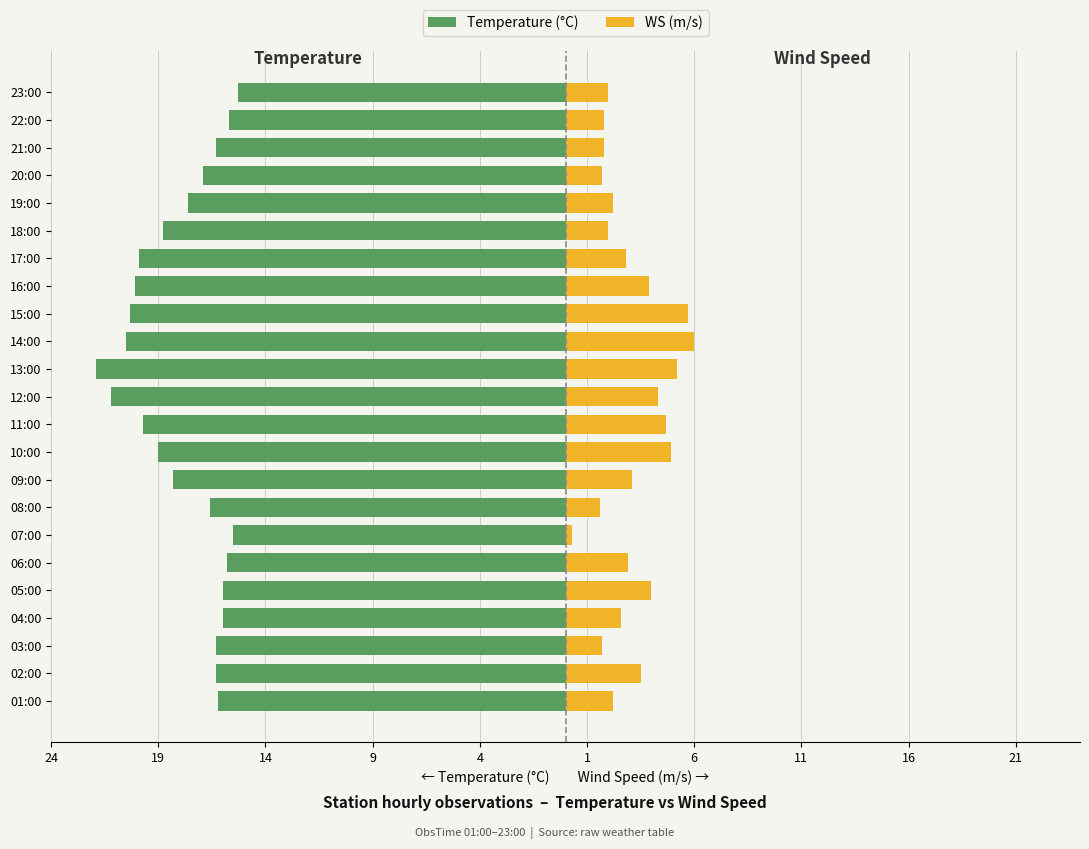

What is the difference between the maximum and minimum values in the Temperature (°C) series?

6.6